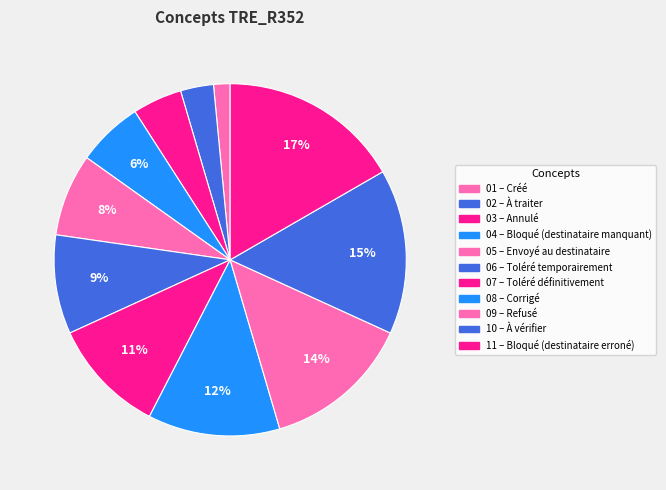

Does any single category account for the majority?

No